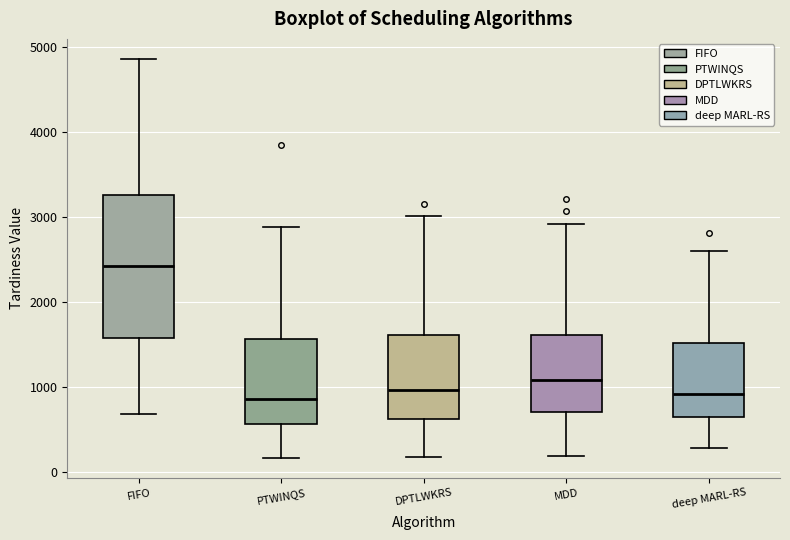

Which box is the tallest, from its lower edge to its upper edge?

FIFO